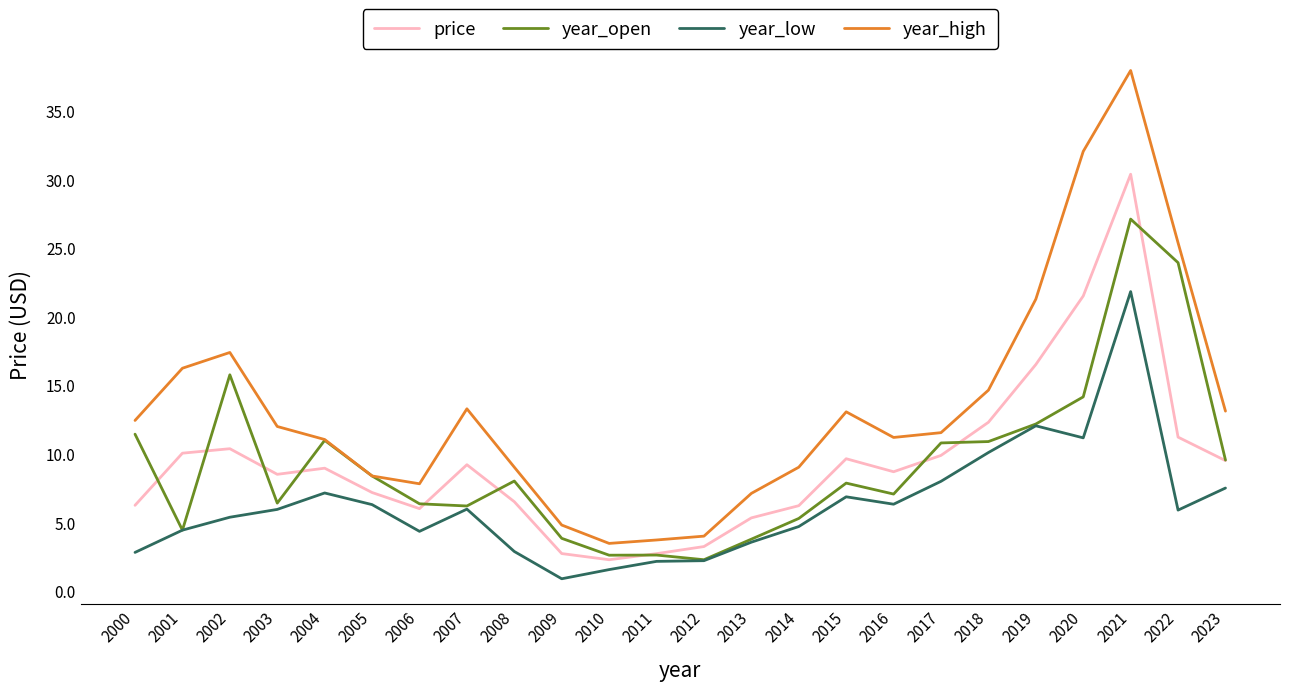

Which series has the largest range (max minus min)?

year_high